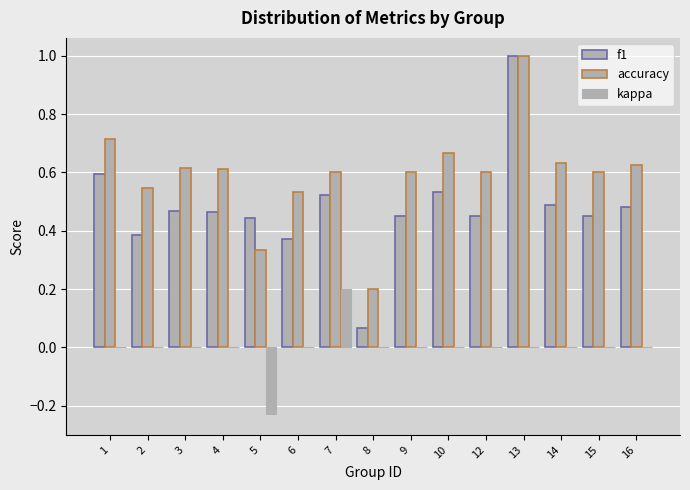

What is the approximate value of accuracy at 1?

0.7